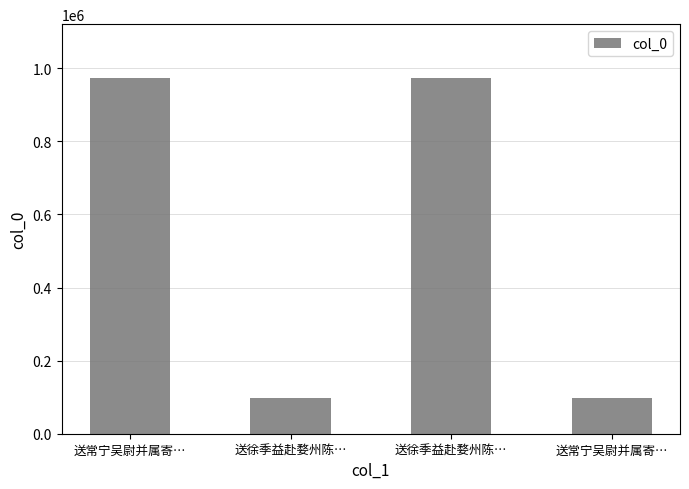

What is the change in value from 送常宁吴尉并属寄… to 送常宁吴尉并属寄…?

-875386